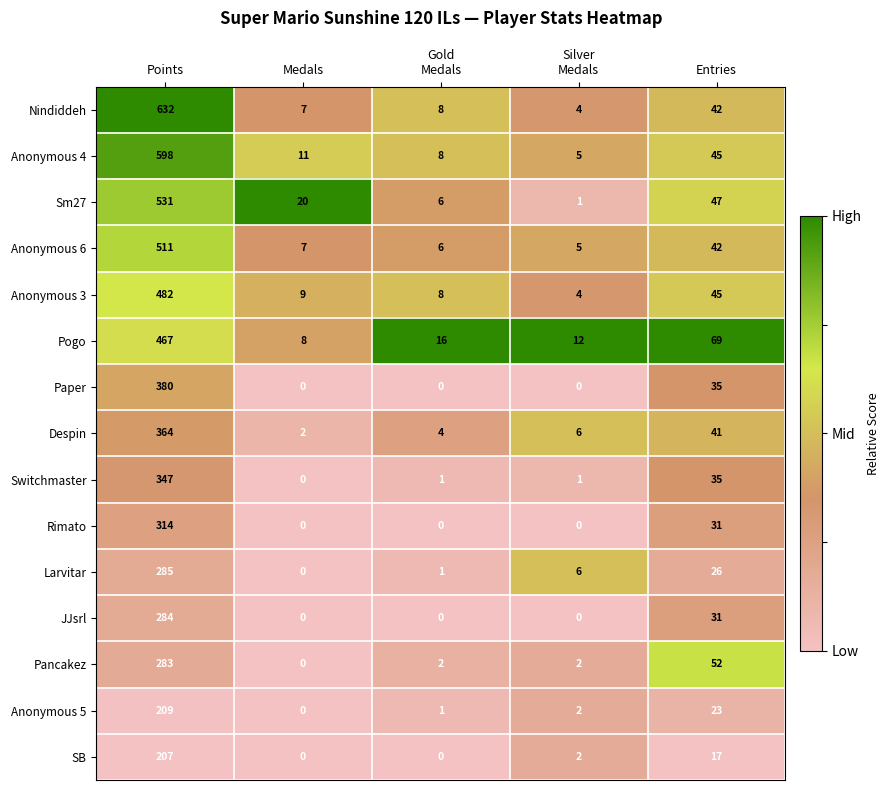

How many data points does each series have?

5